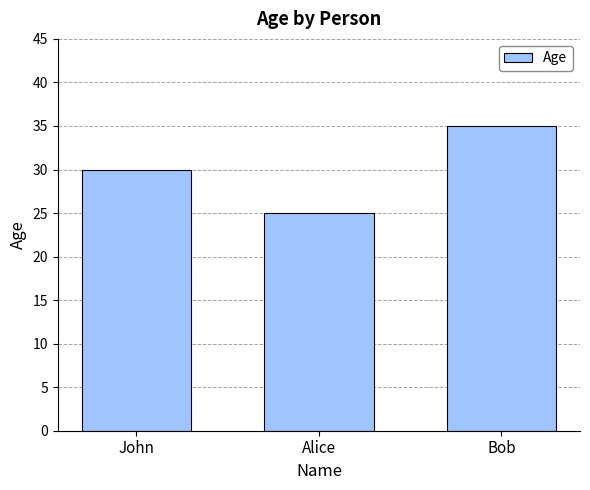

What position from the left is Alice?

2